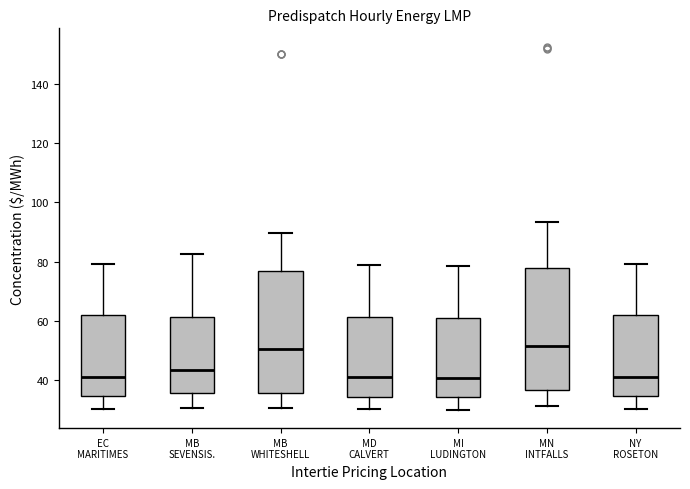

Where does the upper whisker of the box for MB WHITESHELL end on the y-axis? The values are not printed on the chart, so give them approximately, as read against the axis.

90